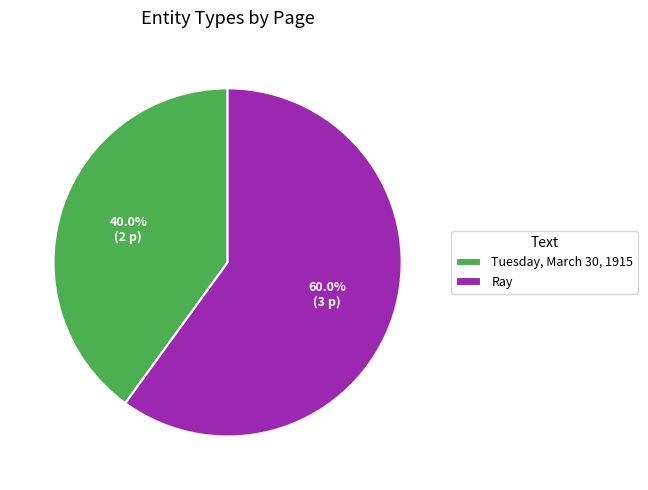

Which slice is the smallest?

Tuesday, March 30, 1915